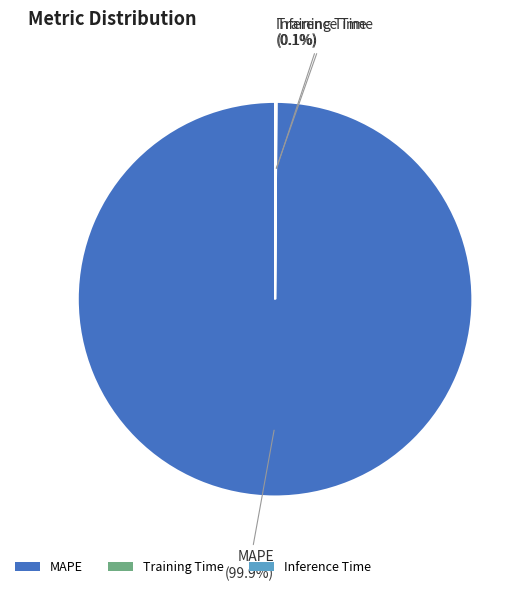

Which category accounts for the majority?

MAPE